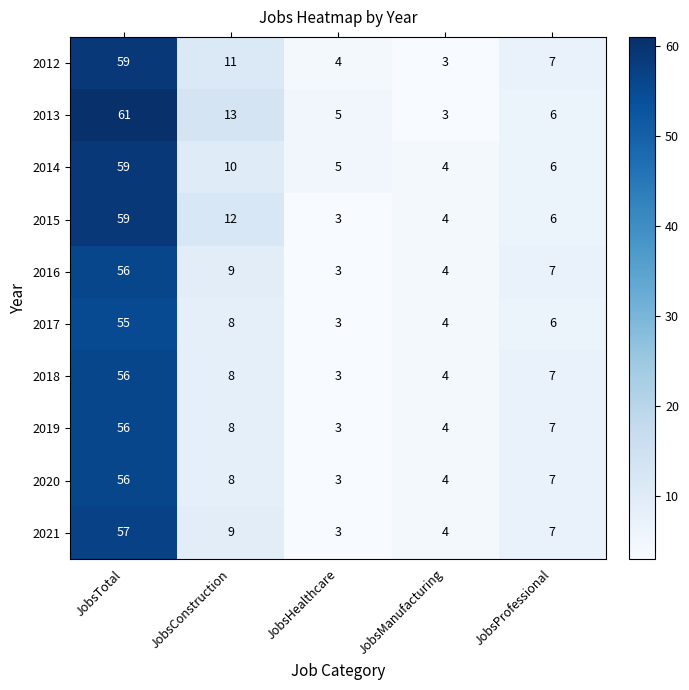

What is the maximum value shown in the chart?

61